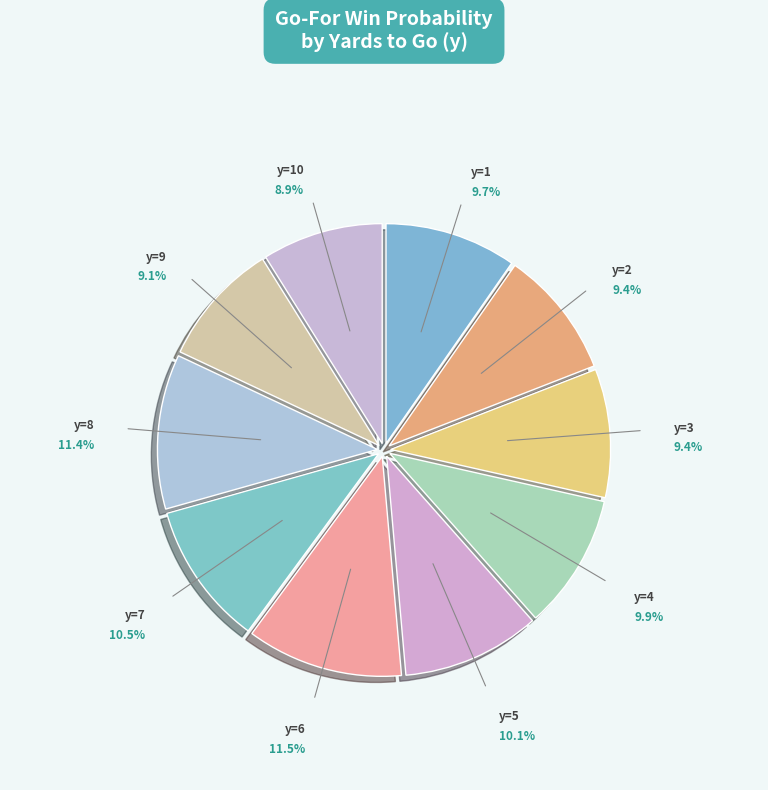

Is there a majority slice in this chart?

No